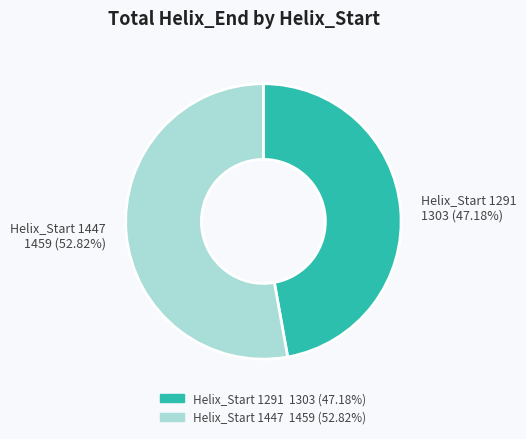

Is there any slice that represents more than half of the pie?

Yes